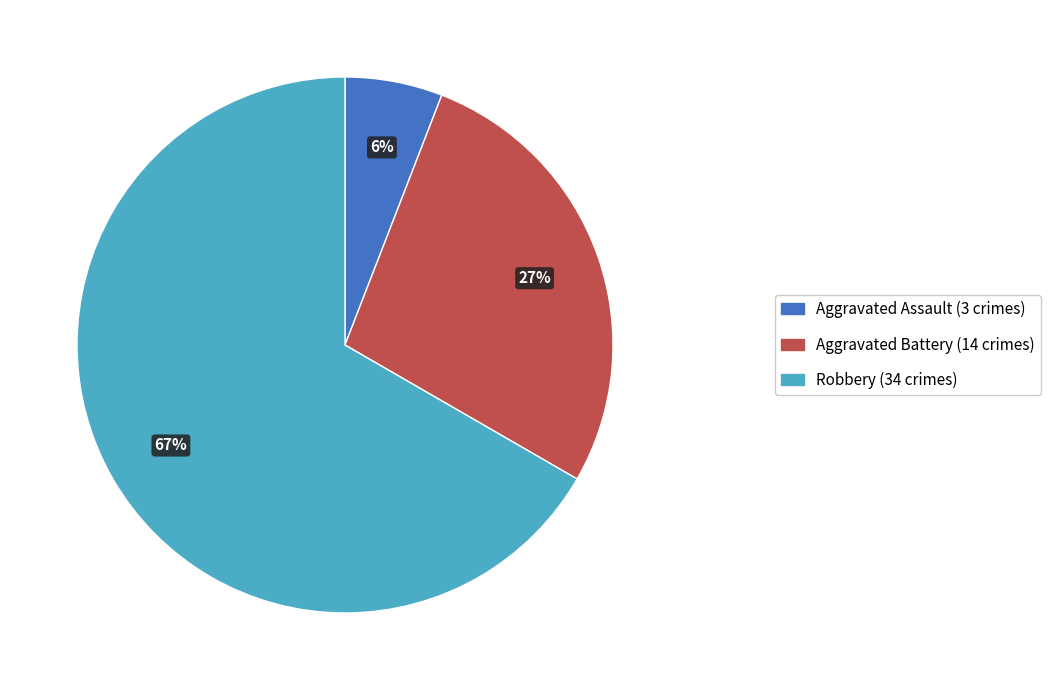

Is there a majority slice in this chart?

Yes